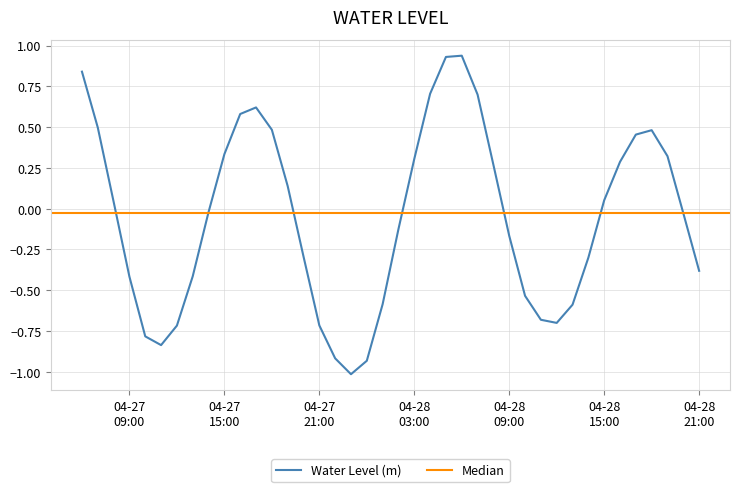

List the labels in order of value, smallest first.

2024-04-27 23:00:00, 2024-04-28 00:00:00, 2024-04-27 22:00:00, 2024-04-27 11:00:00, 2024-04-27 10:00:00, 2024-04-27 12:00:00, 2024-04-27 21:00:00, 2024-04-28 12:00:00, 2024-04-28 11:00:00, 2024-04-28 13:00:00, 2024-04-28 01:00:00, 2024-04-28 10:00:00, 2024-04-27 09:00:00, 2024-04-27 13:00:00, 2024-04-28 21:00:00, 2024-04-28 14:00:00, 2024-04-27 20:00:00, 2024-04-28 09:00:00, 2024-04-28 02:00:00, 2024-04-28 20:00:00, 2024-04-27 14:00:00, 2024-04-27 08:00:00, 2024-04-28 15:00:00, 2024-04-27 19:00:00, 2024-04-28 08:00:00, 2024-04-28 16:00:00, 2024-04-28 03:00:00, 2024-04-28 19:00:00, 2024-04-27 15:00:00, 2024-04-28 17:00:00, 2024-04-28 18:00:00, 2024-04-27 18:00:00, 2024-04-27 07:00:00, 2024-04-27 16:00:00, 2024-04-27 17:00:00, 2024-04-28 07:00:00, 2024-04-28 04:00:00, 2024-04-27 06:00:00, 2024-04-28 05:00:00, 2024-04-28 06:00:00